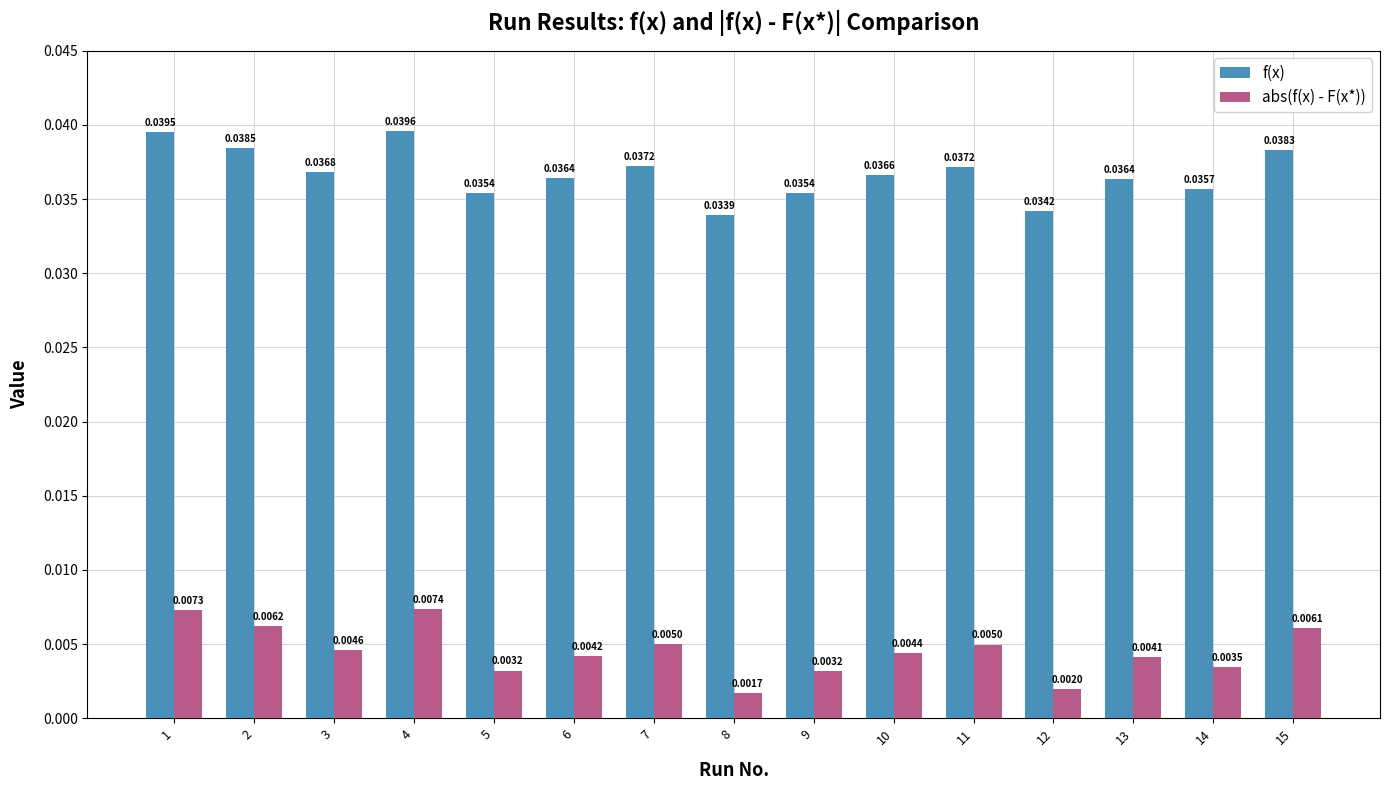

List the series in order of their overall mean, lowest first.

abs(f(x) - F(x*)), f(x)